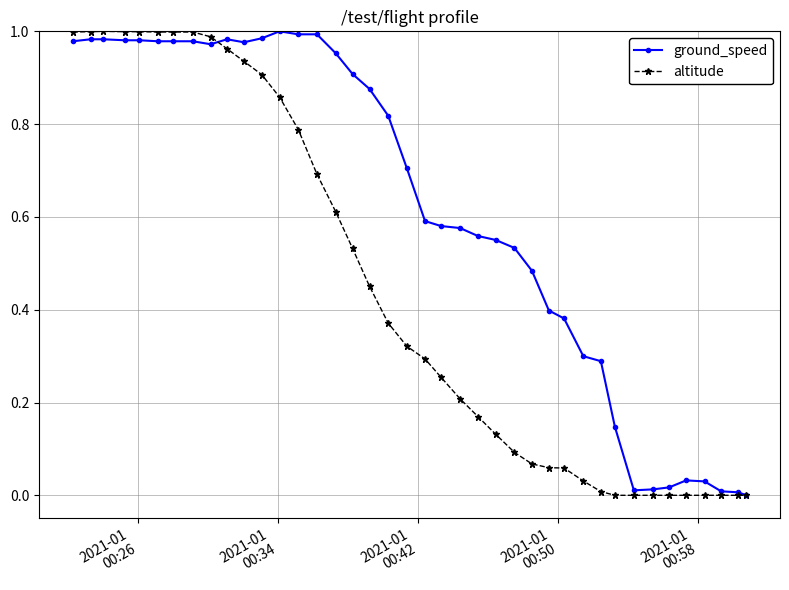

True or false: ground_speed has more than 0 points higher than both neighbors.

True